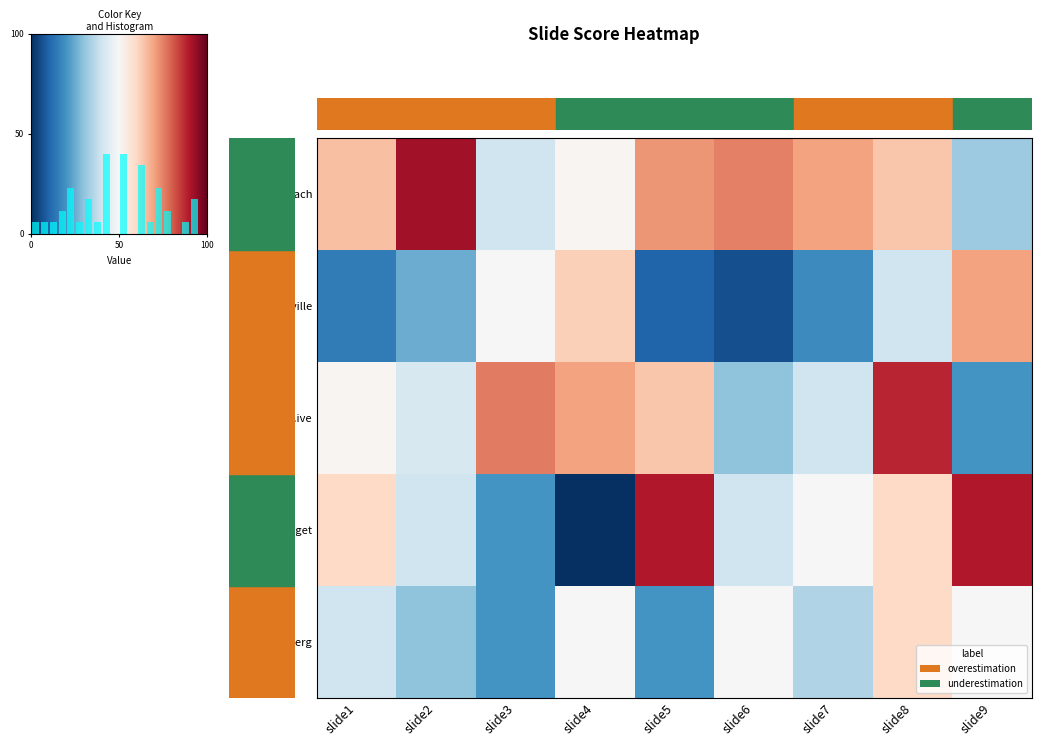

At which label does e.reinsberg@web.de reach its peak?

slide8